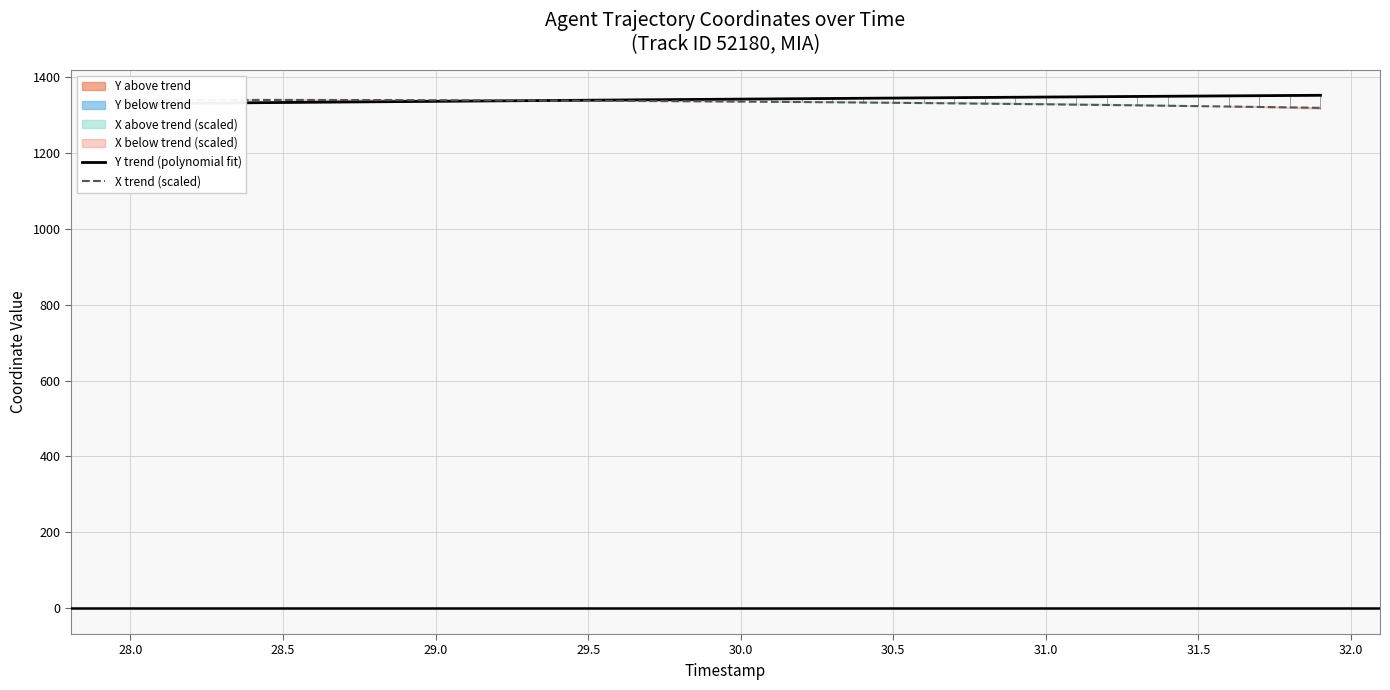

After their last crossing, which series has the higher values: Y trend (polynomial fit) or X trend (scaled)?

Y trend (polynomial fit)